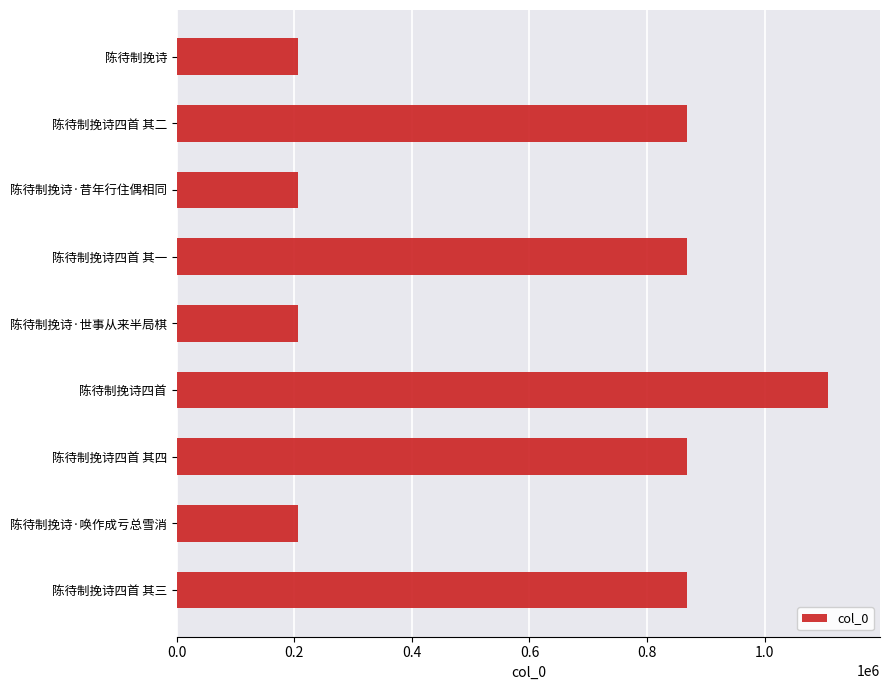

Between 陈待制挽诗四首 其二 and 陈待制挽诗·世事从来半局棋, which is larger?

陈待制挽诗四首 其二